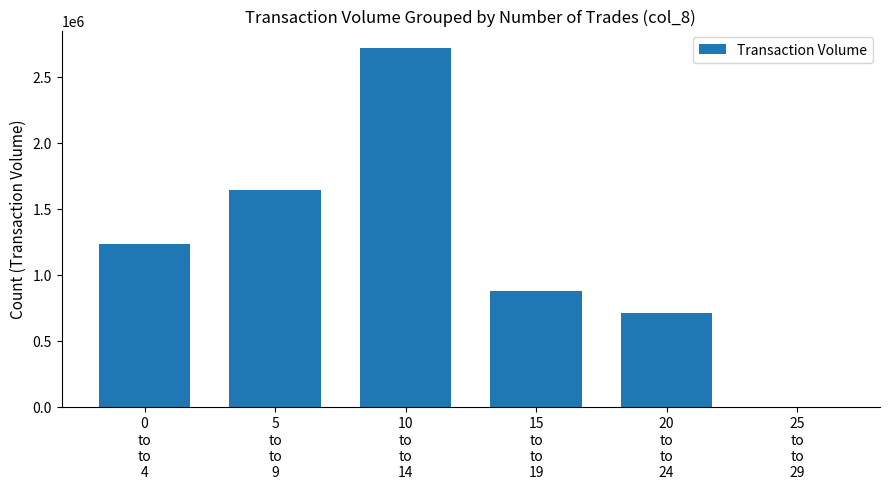

What is the maximum value shown in the chart?

2713000